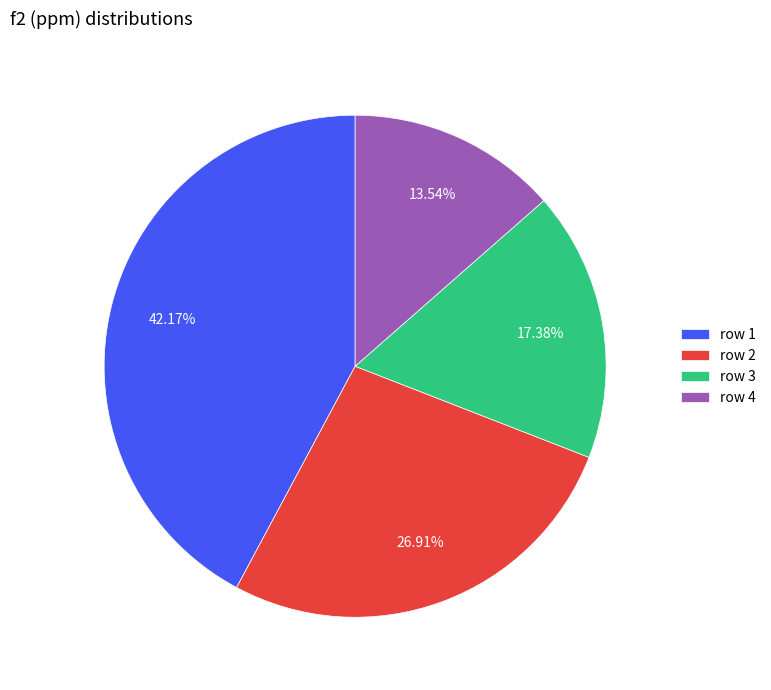

Count the number of slices in the pie.

4